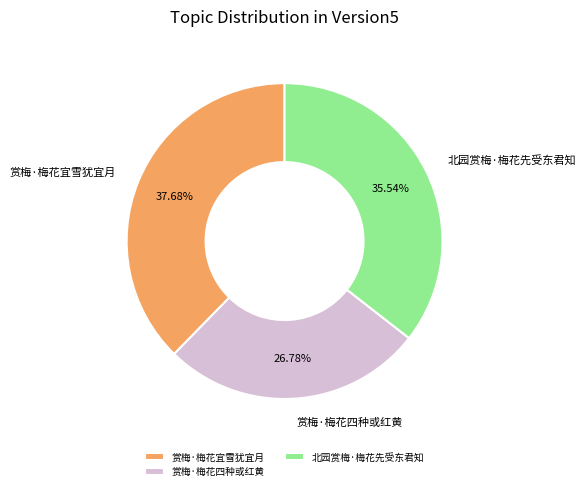

Rank the categories by value from lowest to highest.

赏梅·梅花四种或红黄, 北园赏梅·梅花先受东君知, 赏梅·梅花宜雪犹宜月